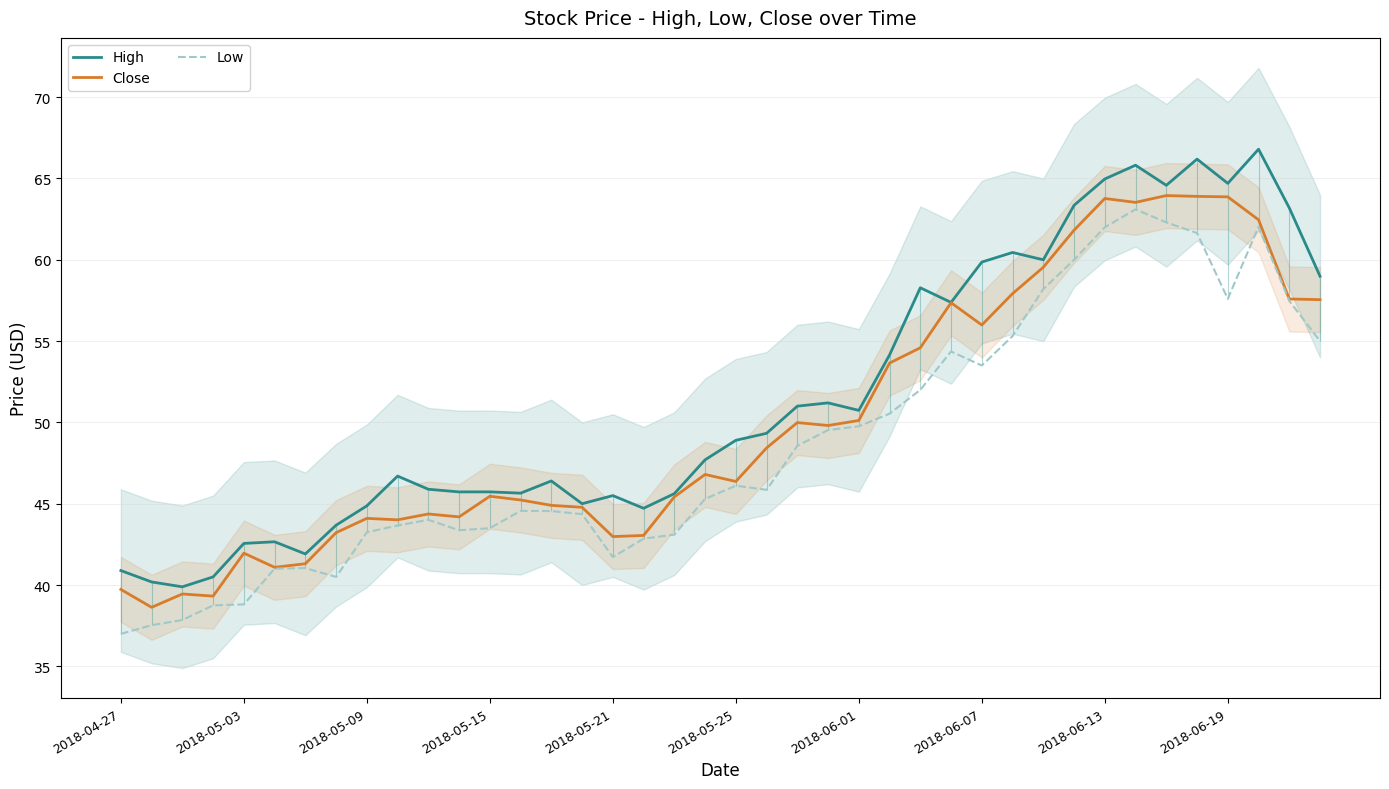

What are all the series names shown in the legend?

High, Close, Low